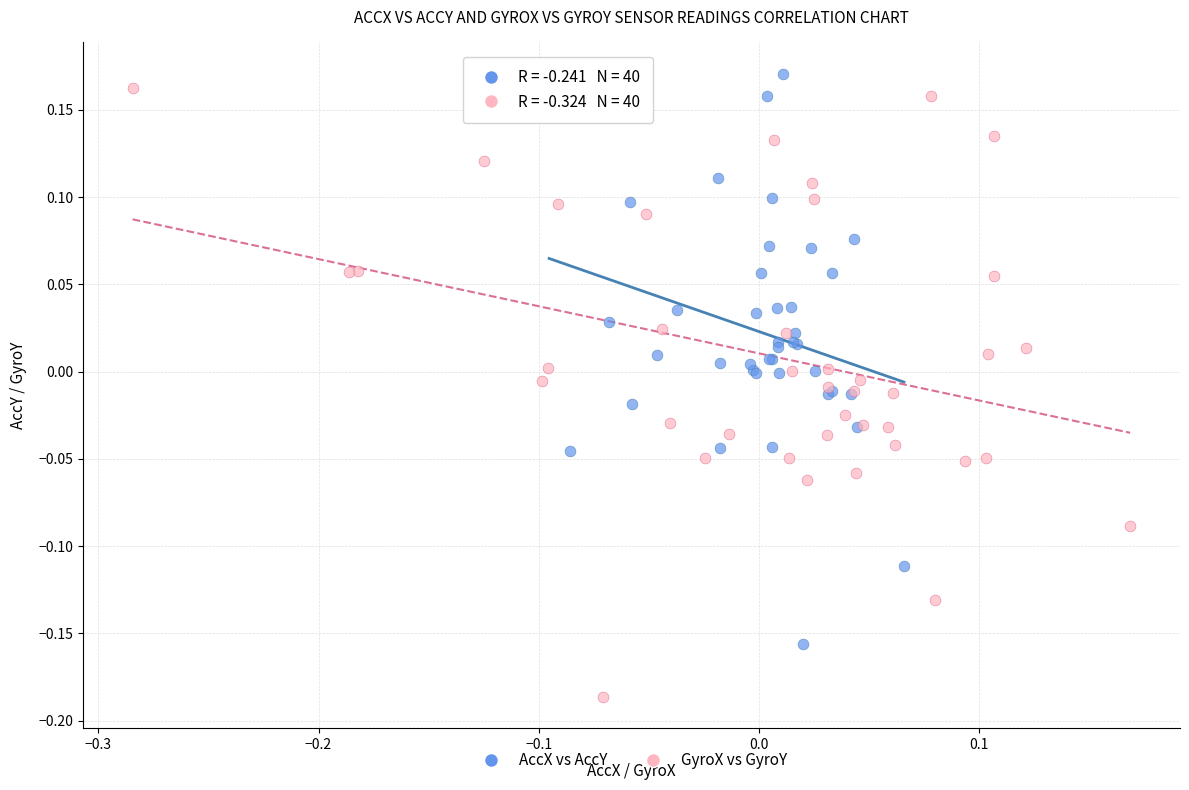

Which series contains the lowest Y value?

GyroX vs GyroY